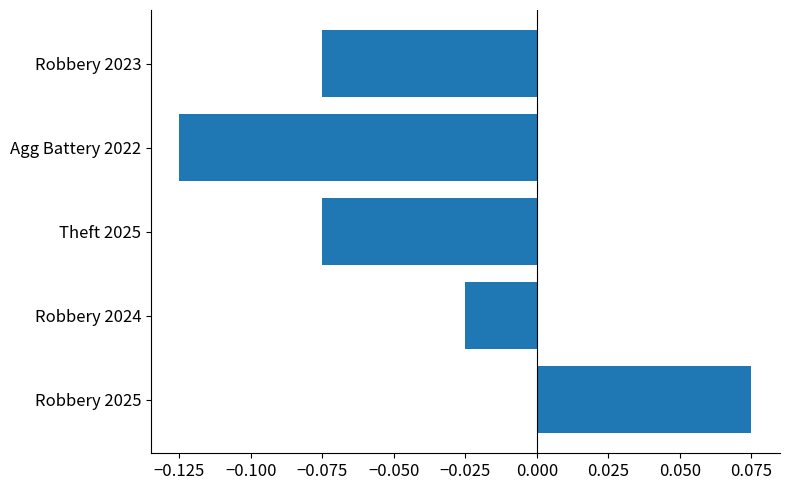

At which category does the chart reach its minimum across all series?

Agg Battery 2022